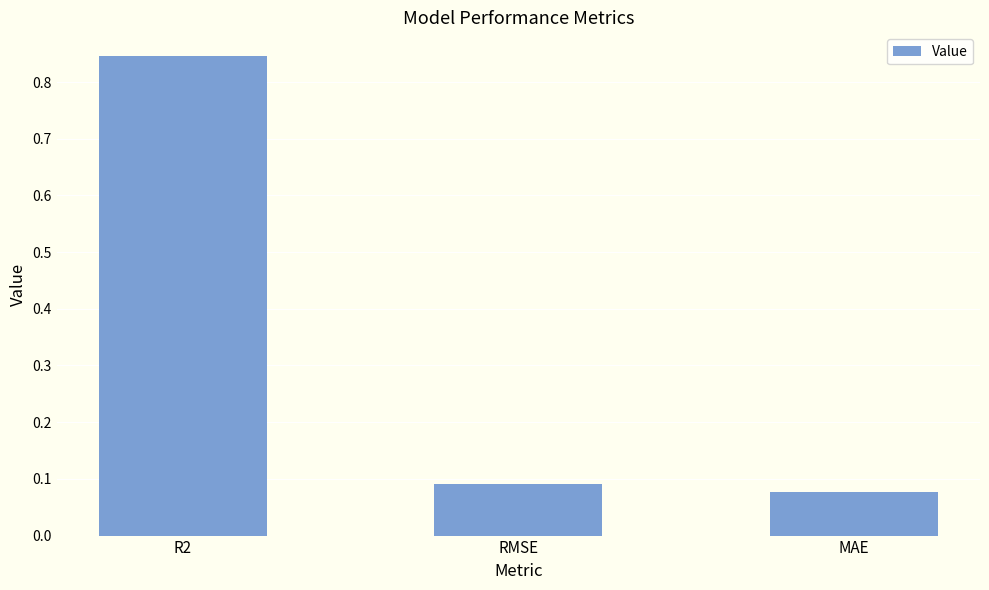

Rank the categories by value from lowest to highest.

MAE, RMSE, R2